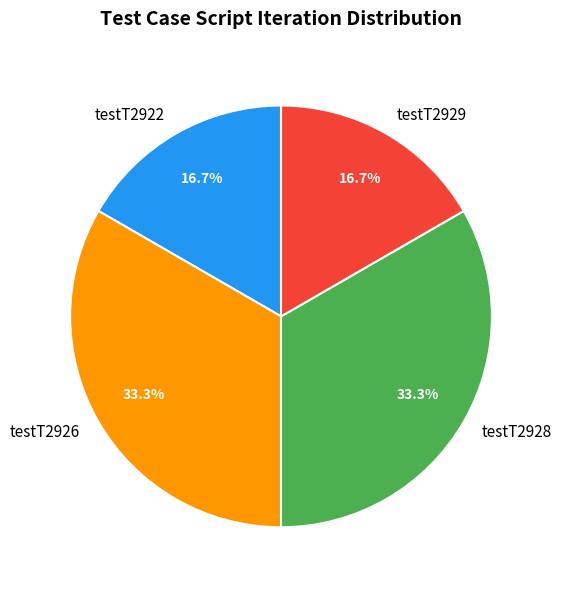

How many slices are in this pie chart?

4